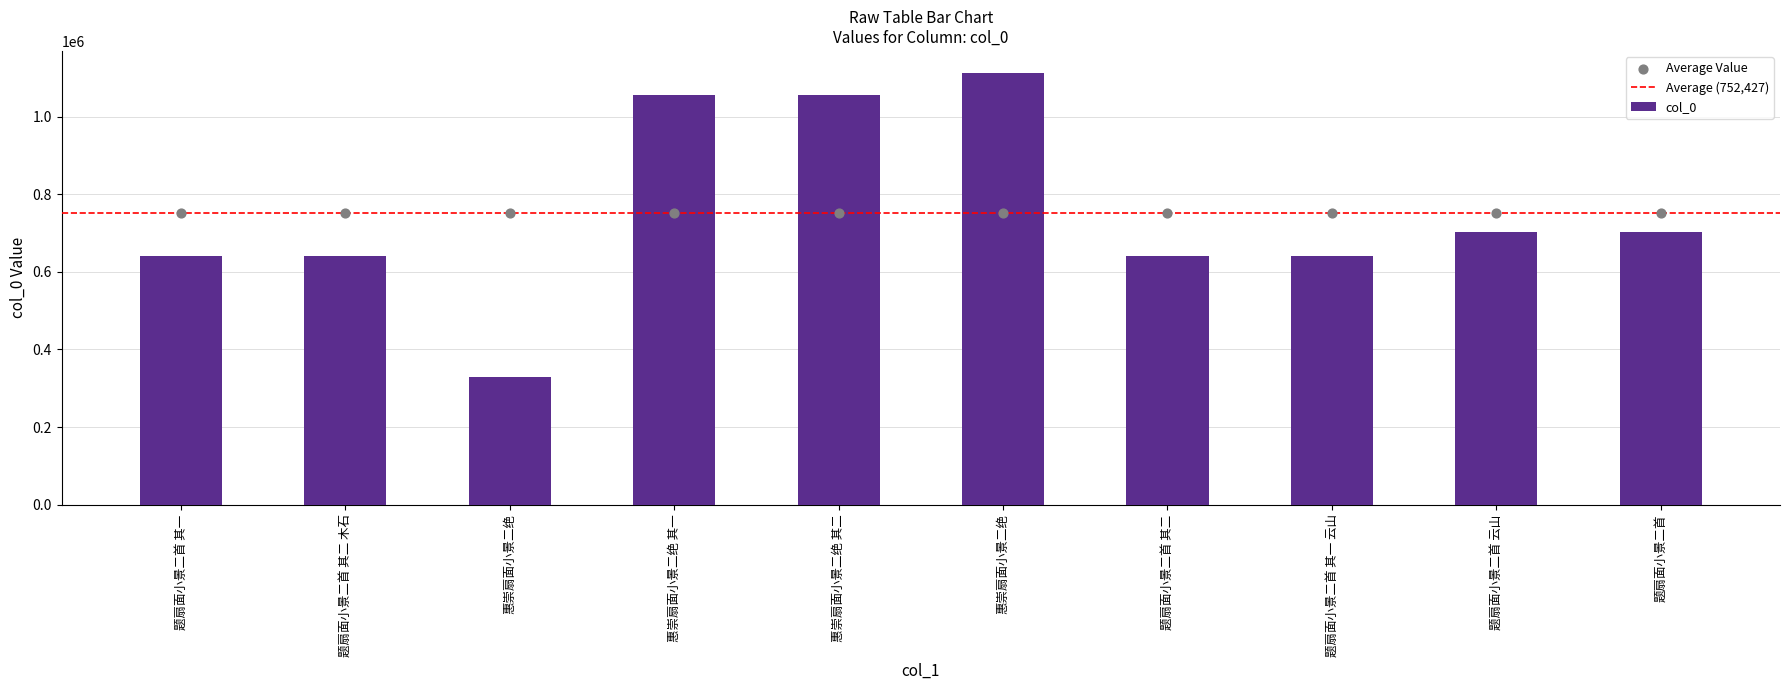

Approximately how many times larger is the value at 题扇面小景二首 其二 compared to 题扇面小景二首 其一?

1.0